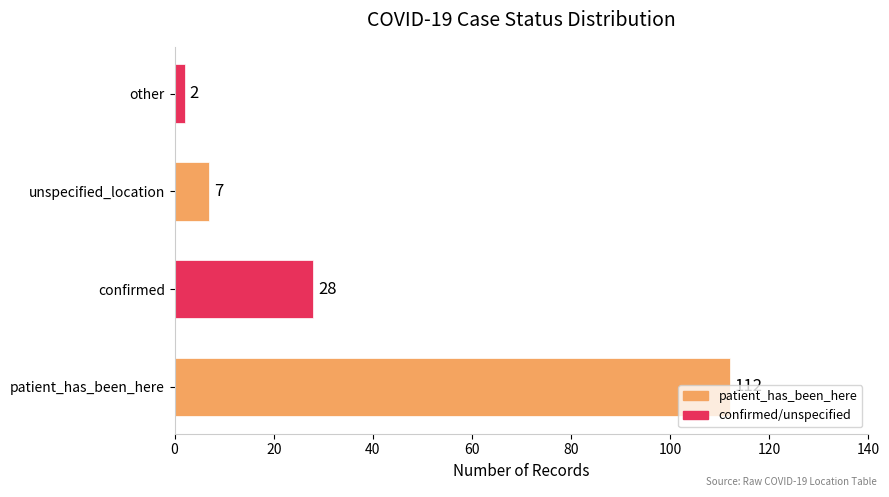

At which label is the value closest to 57?

confirmed